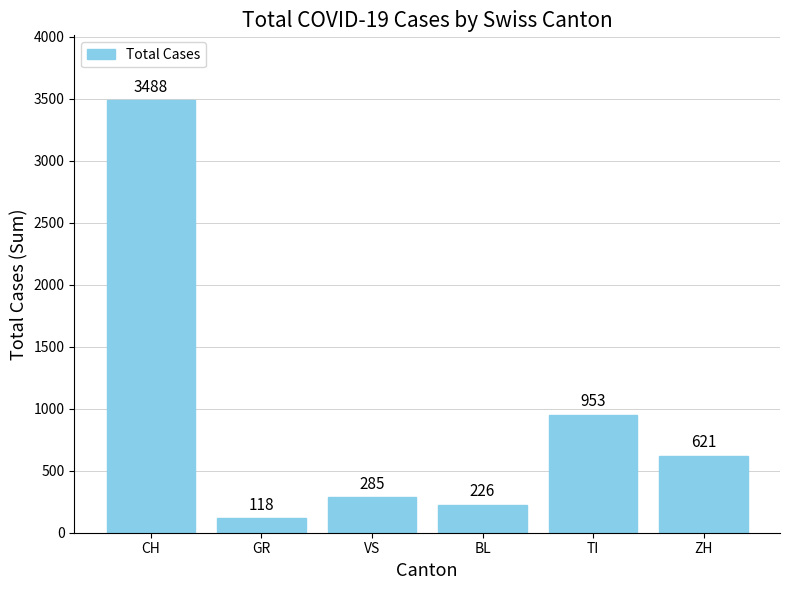

What is the difference between the maximum and minimum values?

3370